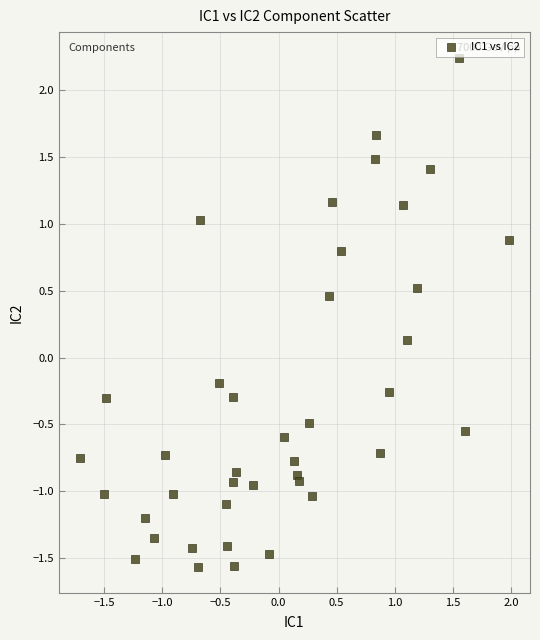

What is the range of Y values (max minus min)?

3.8